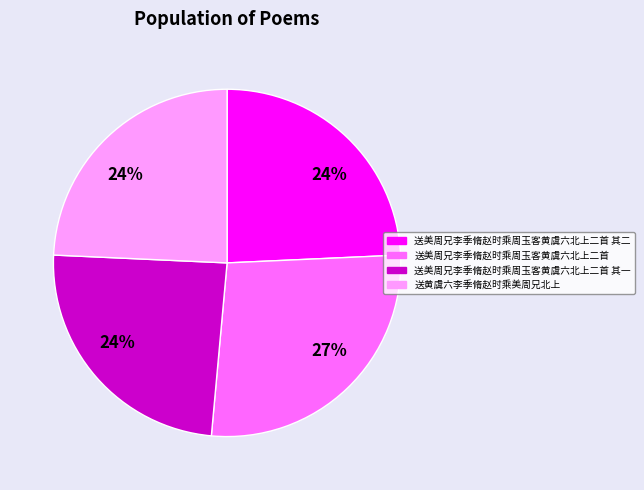

Is there any slice that represents more than half of the pie?

No